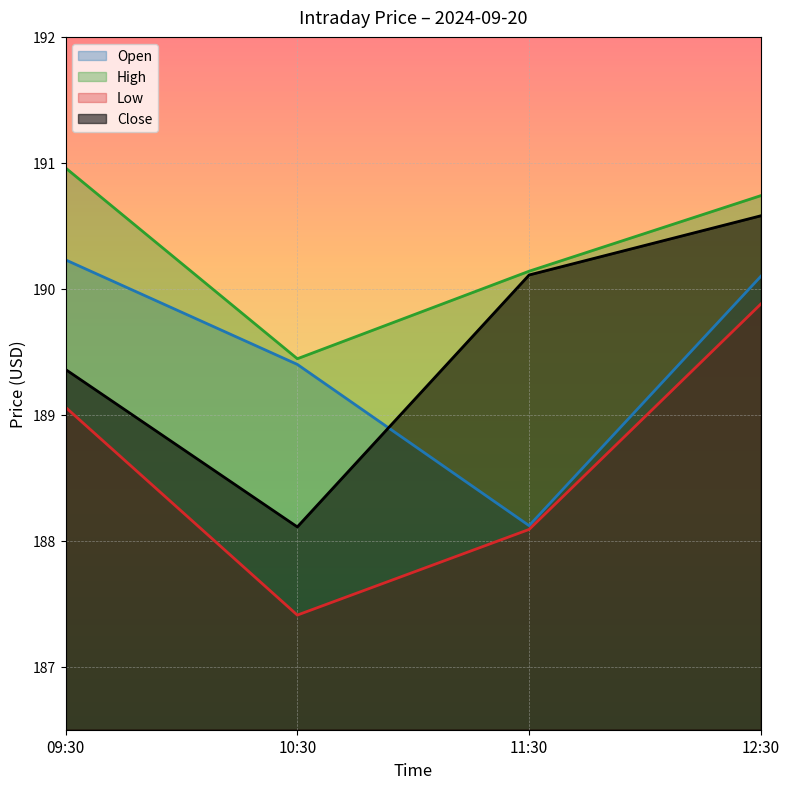

How many series are shown in this chart?

4